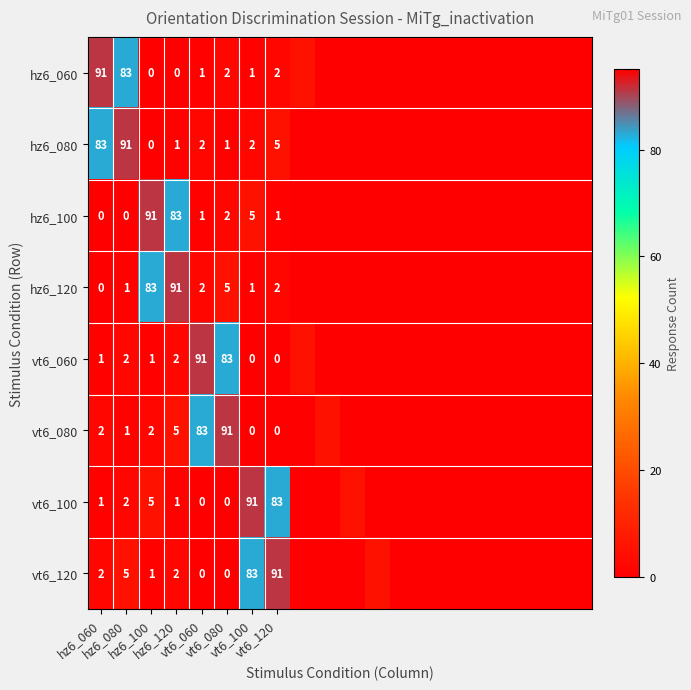

What is the difference between the maximum and minimum values in the hz6_080 series?

91